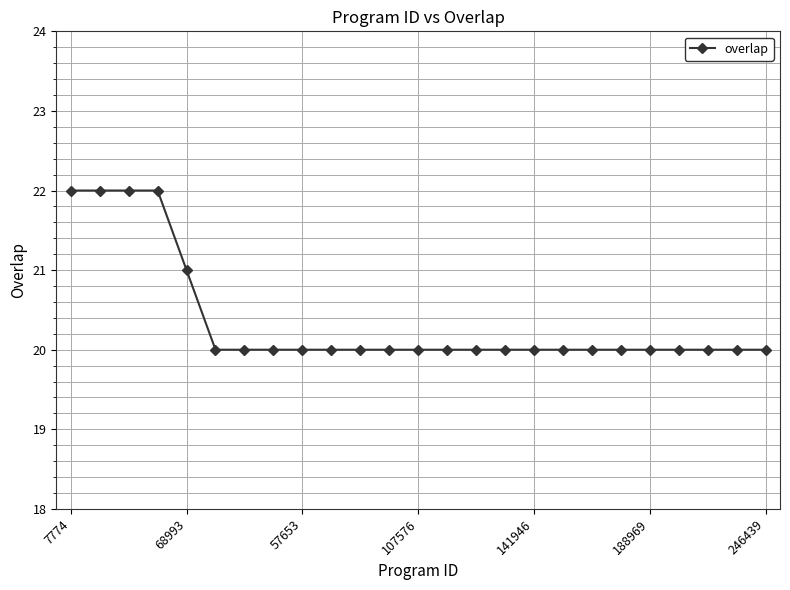

Reading left to right, transcribe all the data shown in this chart.

22	22	22	22	21	20	20	20	20	20	20	20	20	20	20	20	20	20	20	20	20	20	20	20	20